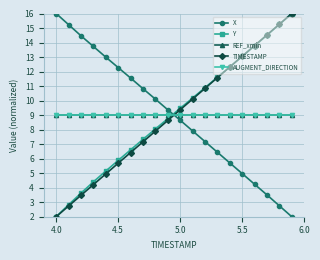

Does the chart have visible grid lines?

Yes